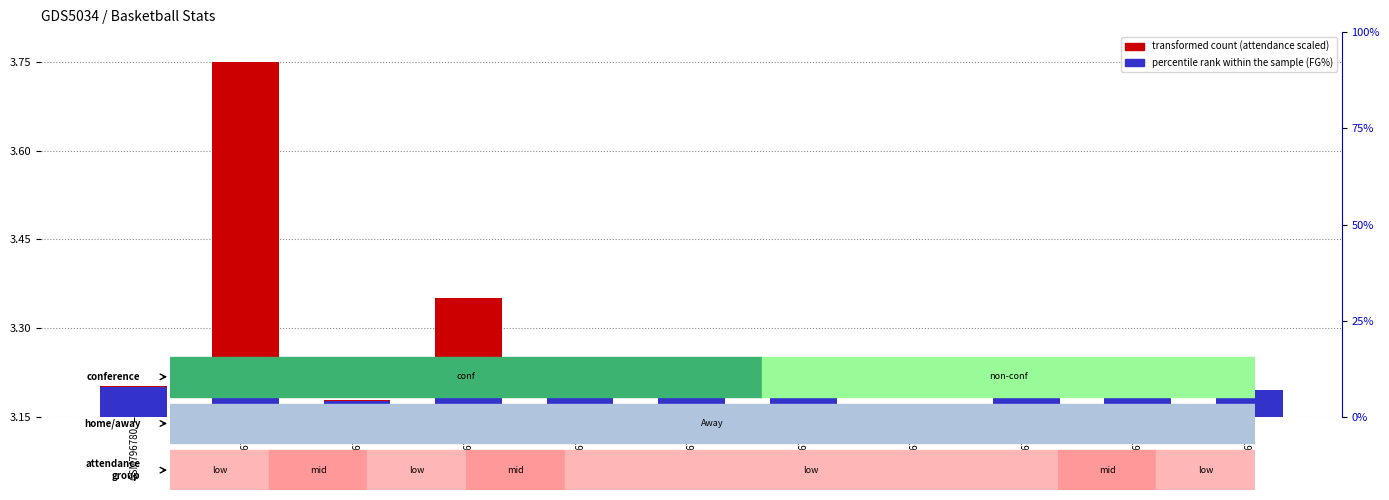

List the series in order of their overall mean, highest first.

transformed count, percentile rank within the sample